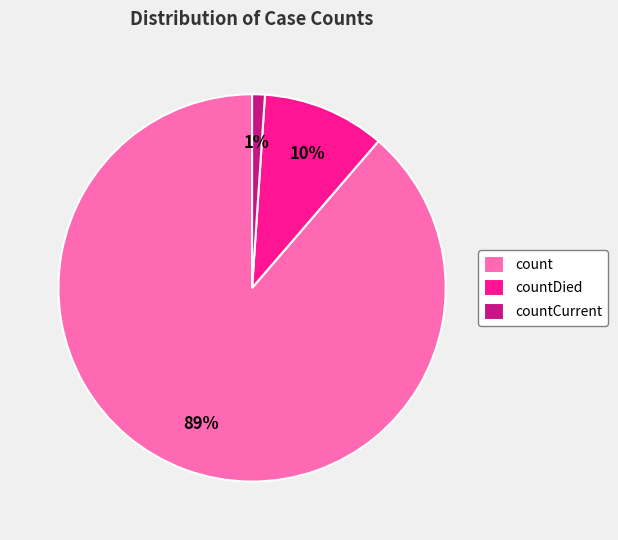

What percentage is the countCurrent slice, to the nearest percent?

1%